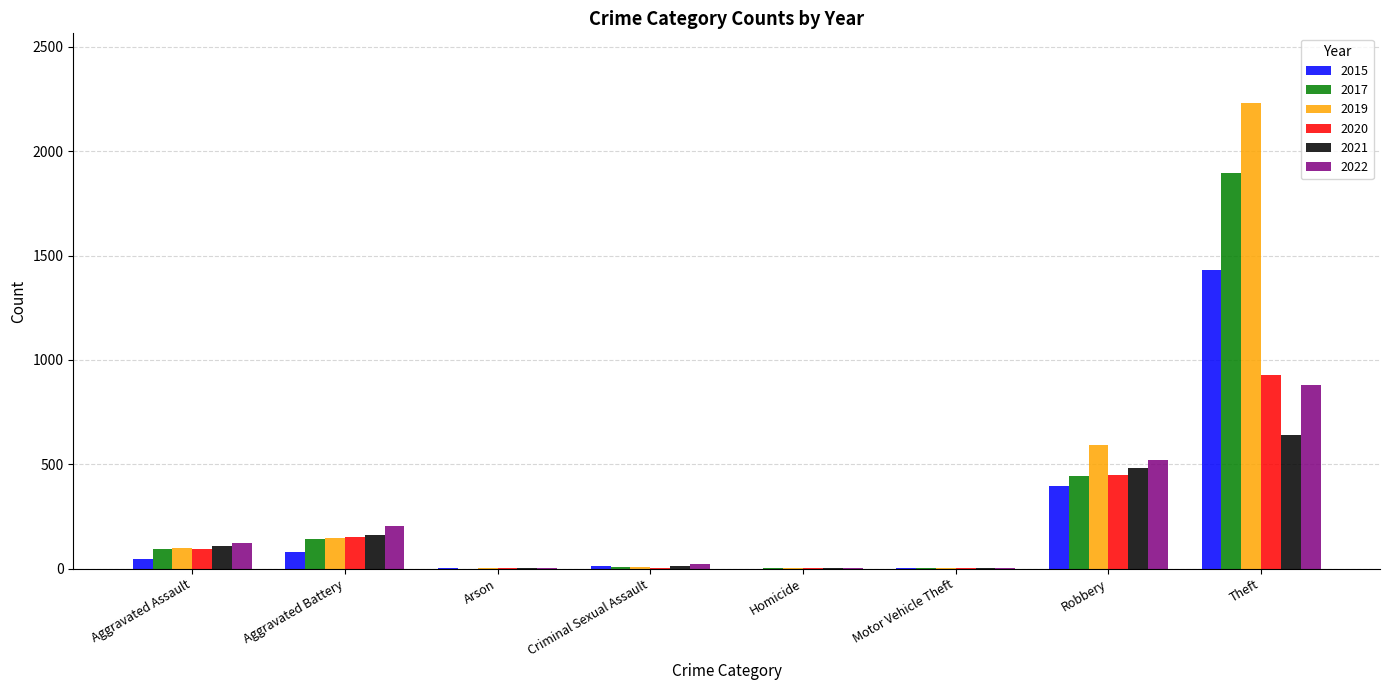

At which label does 2021 reach its peak?

Theft